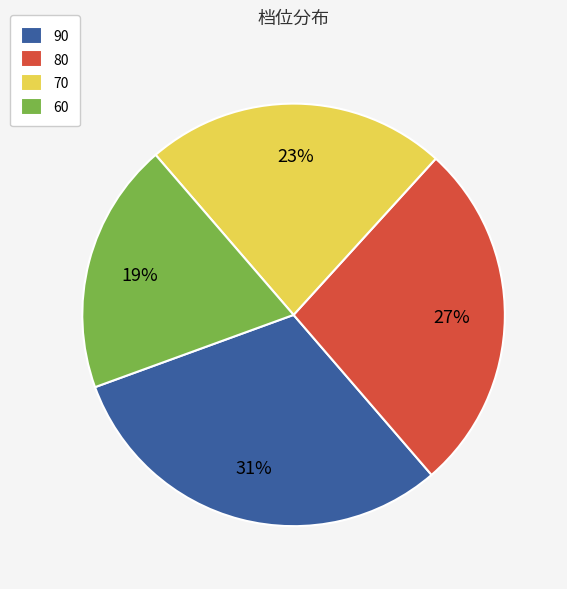

Does 70 account for over 50% of the chart?

No